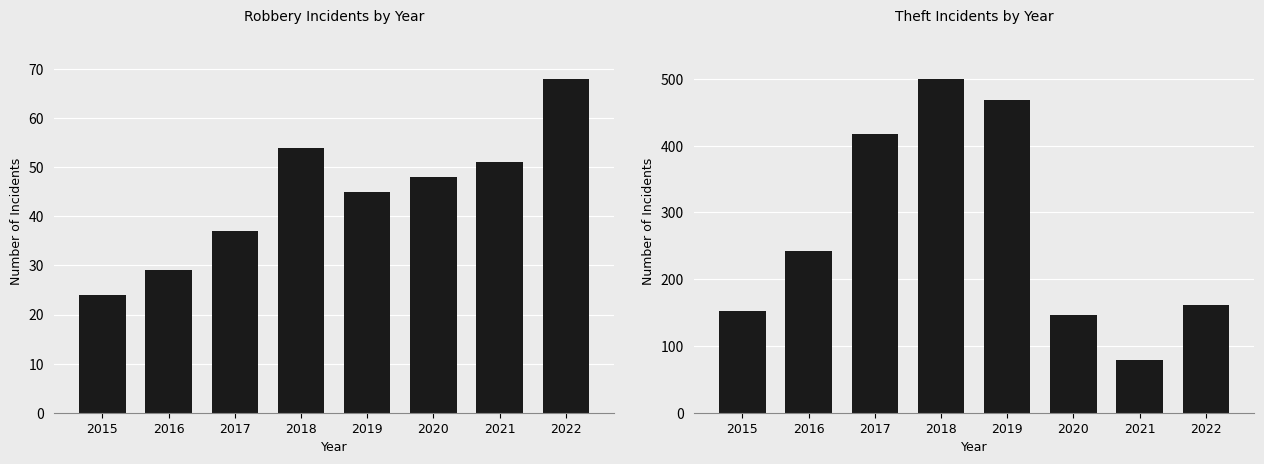

Count the number of data series in this chart.

2